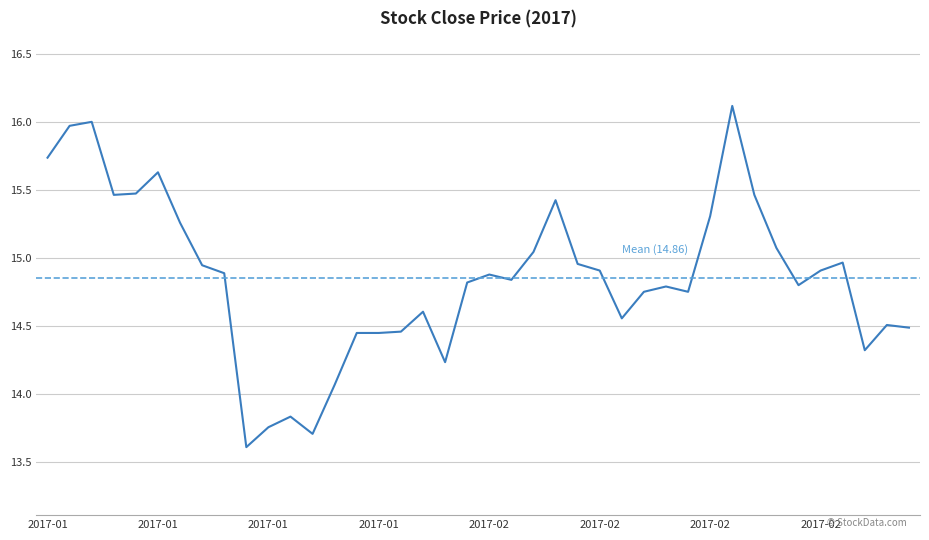

The chart shows a value of 5.2 at 2017-01-26. True or false?

False